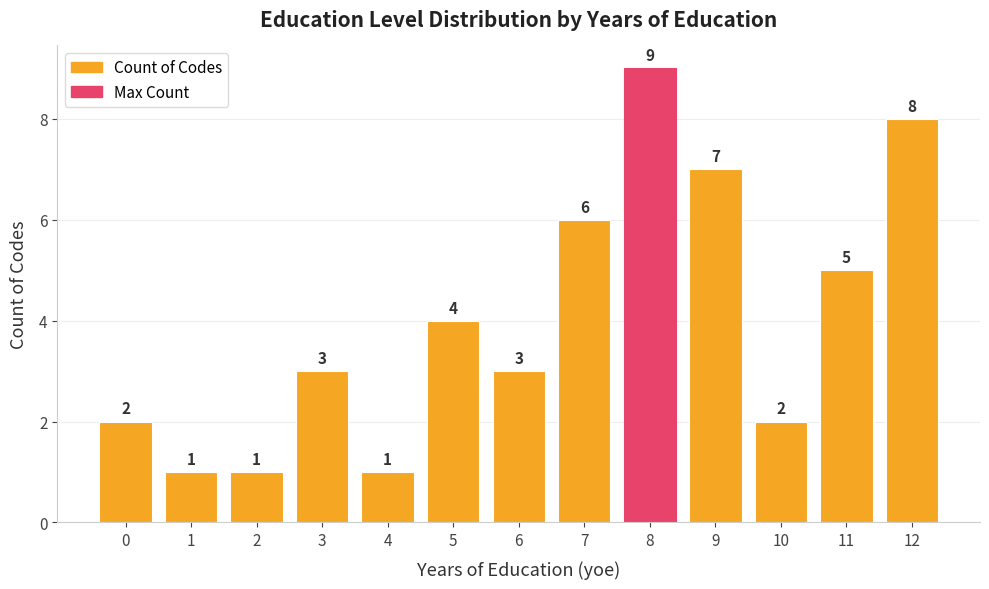

Reading left to right, extract all data points from this chart.

2	1	1	3	1	4	3	6	9	7	2	5	8